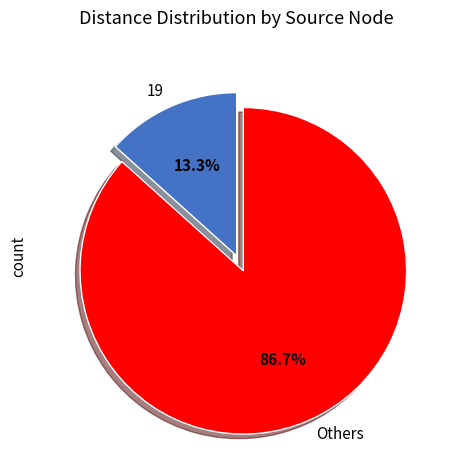

What is the largest slice in the pie chart?

Others